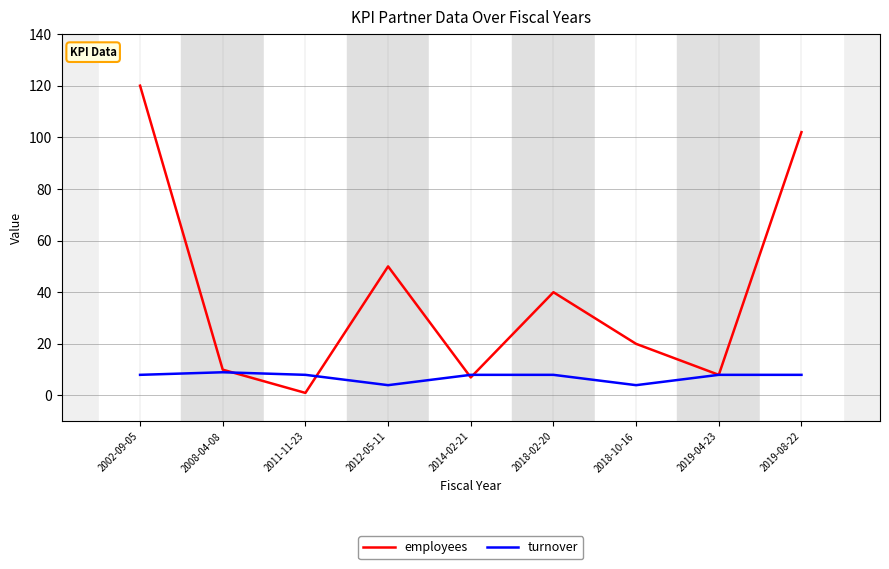

Reading left to right, list all the values displayed in this chart.

employees: 2002-09-05=120	2008-04-08=10	2011-11-23=1	2012-05-11=50	2014-02-21=7	2018-02-20=40	2018-10-16=20	2019-04-23=8	2019-08-22=102
turnover: 2002-09-05=8	2008-04-08=9	2011-11-23=8	2012-05-11=4	2014-02-21=8	2018-02-20=8	2018-10-16=4	2019-04-23=8	2019-08-22=8